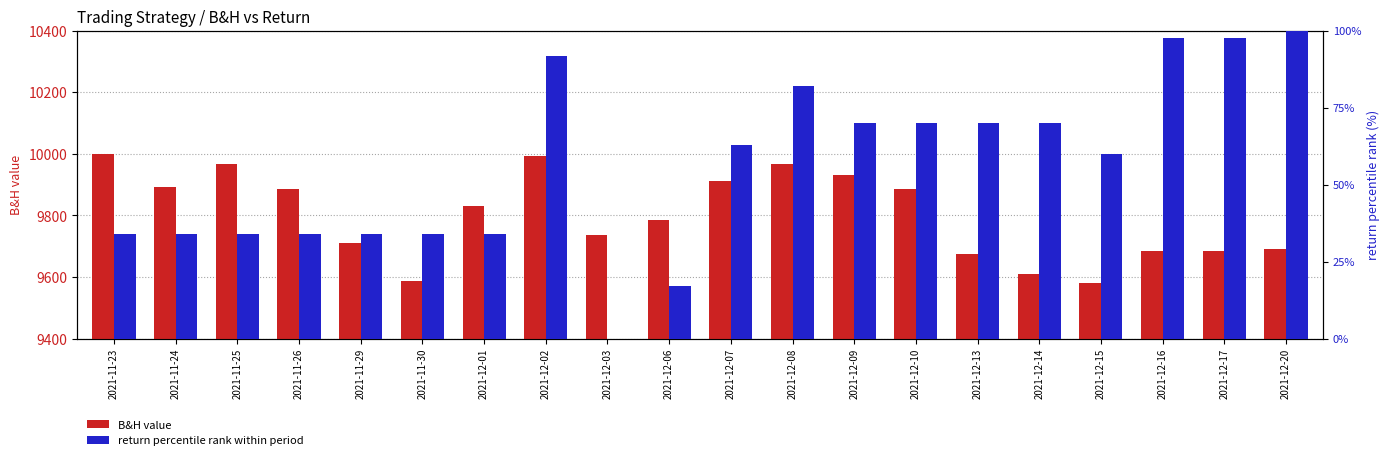

At which label does return (pct rank) reach its minimum?

2021-12-03